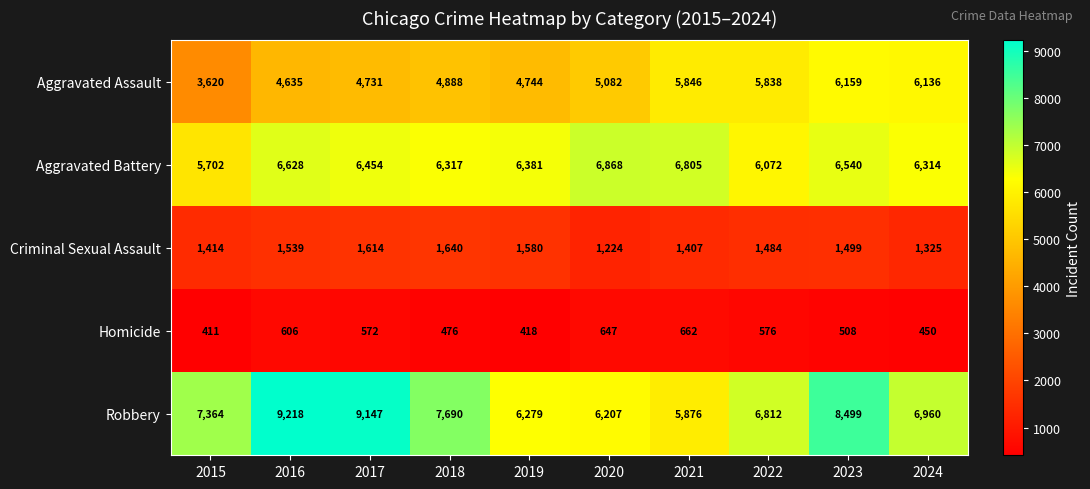

Which series has the largest range (max minus min)?

Robbery